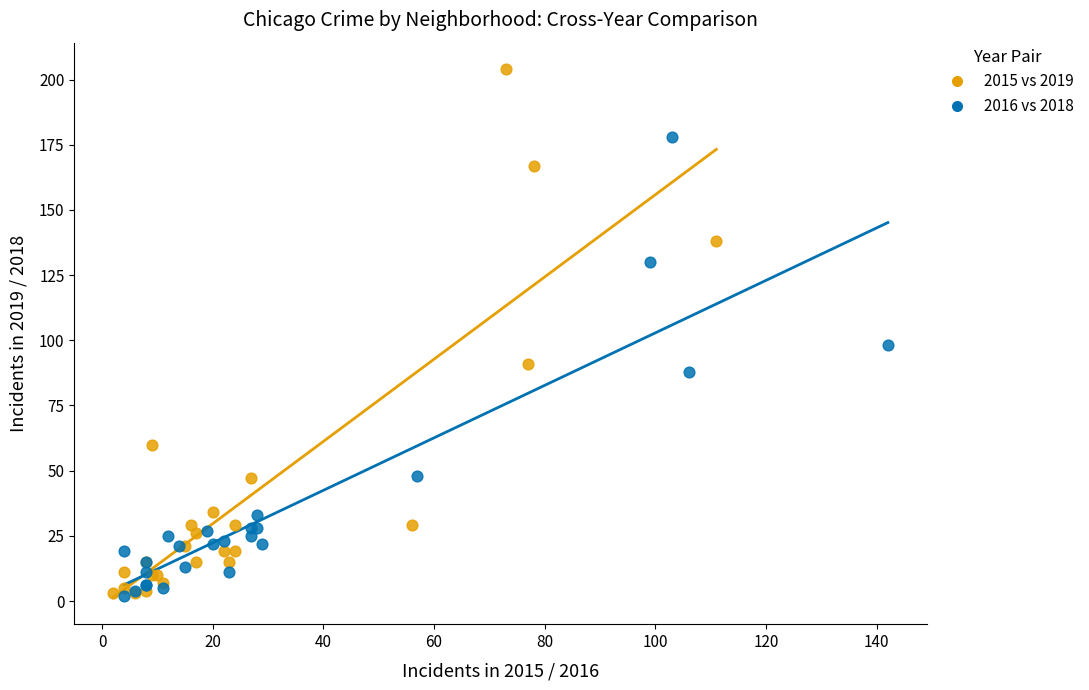

Which series has the widest spread of Y values?

2015 vs 2019